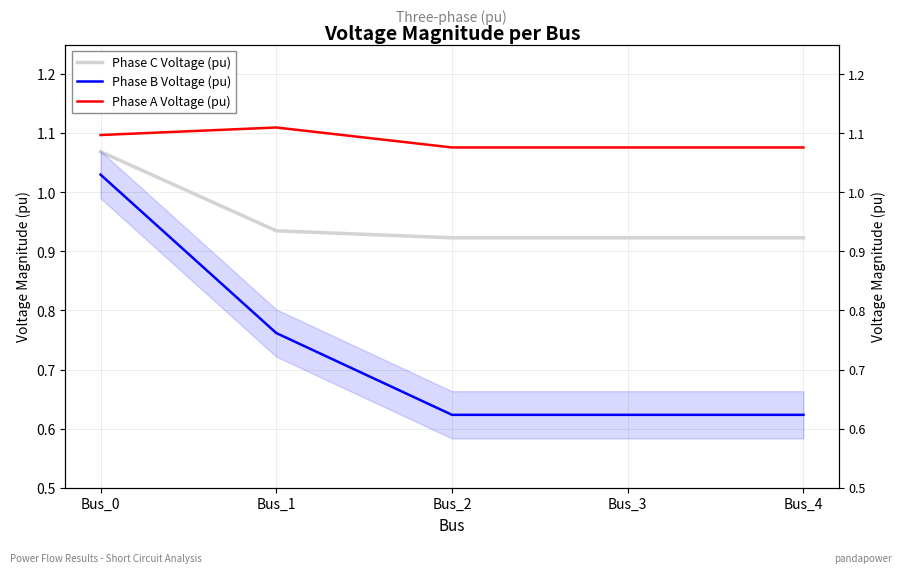

Rank the series at Bus_4 from highest to lowest value.

Phase A Voltage (pu), Phase C Voltage (pu), Phase B Voltage (pu)